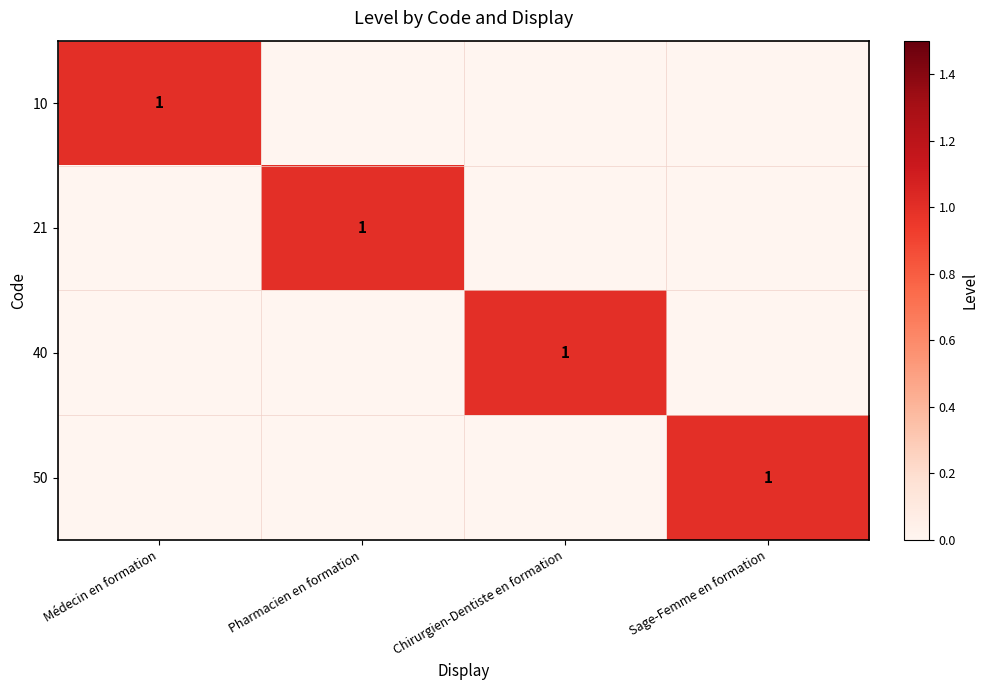

Which series changed the most between Chirurgien-Dentiste en formation and Sage-Femme en formation?

40